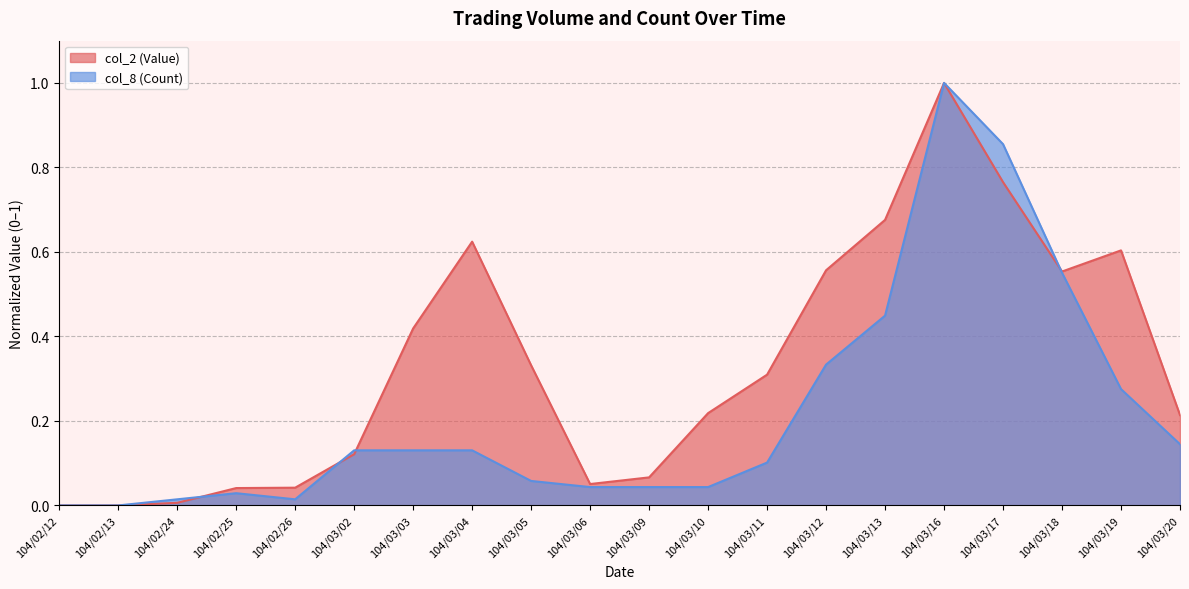

How many data points in col_2 (Value) are above 0?

18